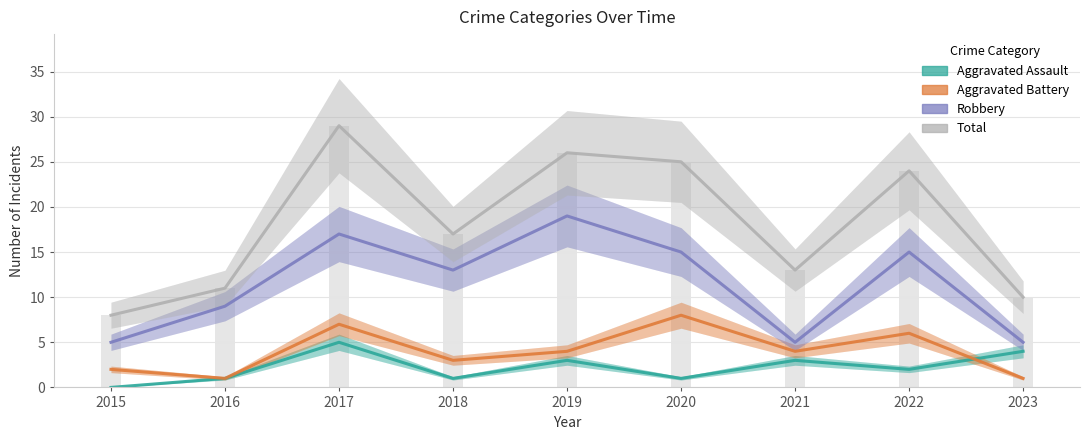

Where does the Aggravated Assault series first go above 2?

2017